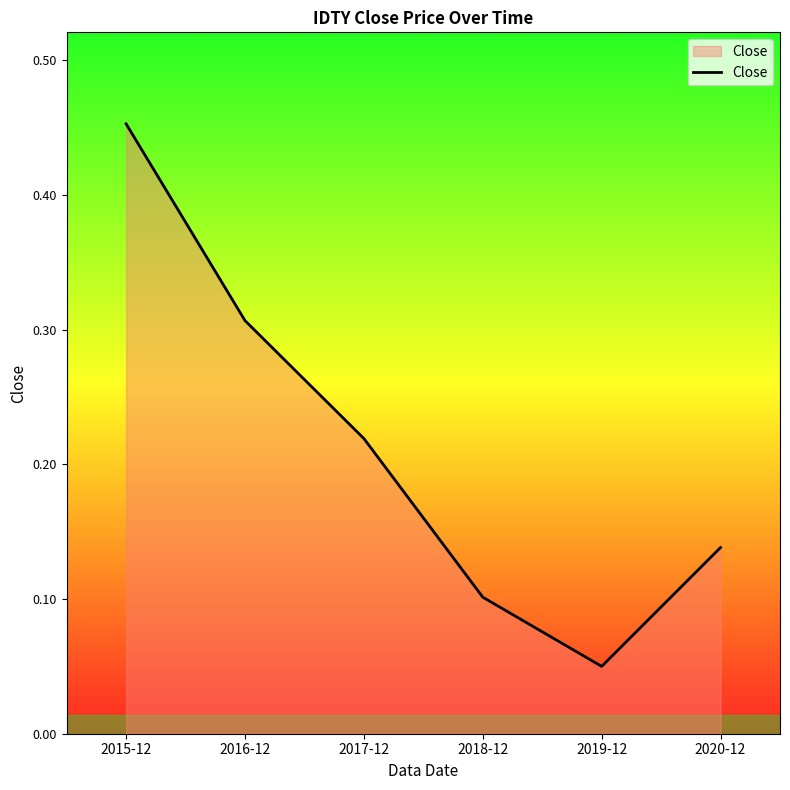

Is it true that the value at 2015-12 is 0.7?

False